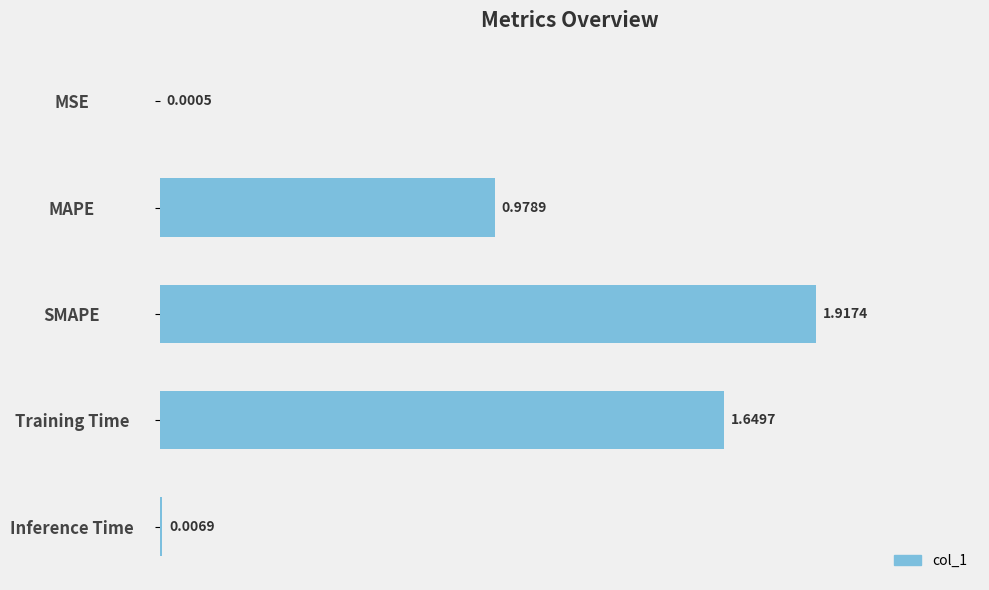

What is the sum of all values?

4.6